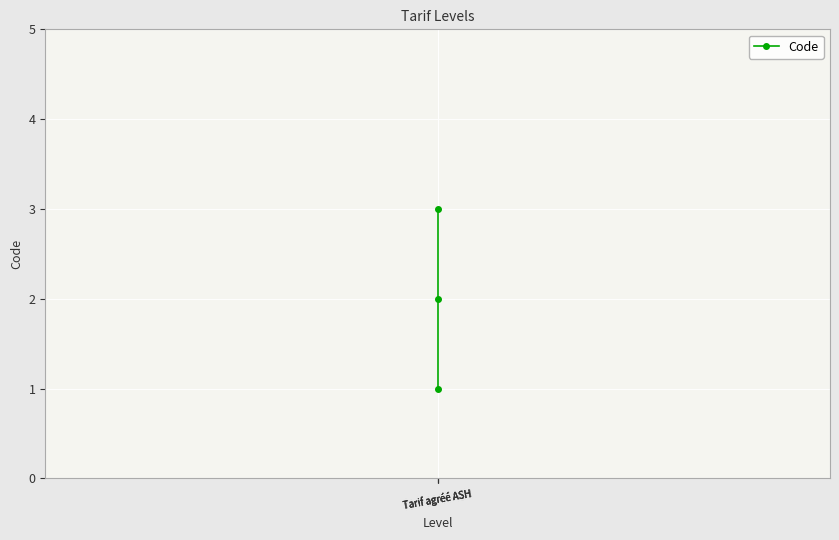

What is the minimum value shown in the chart?

1